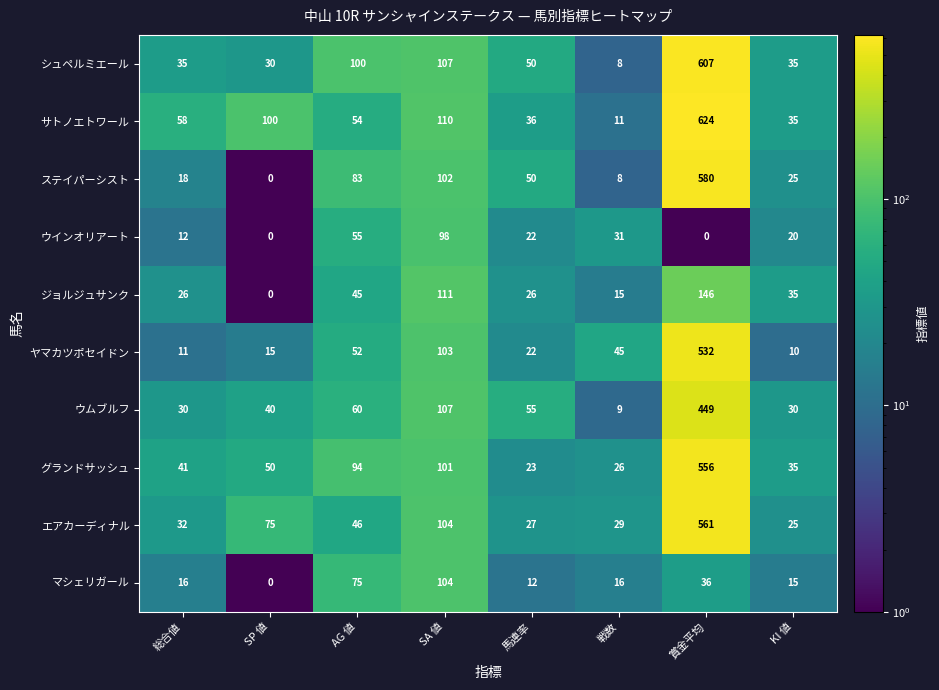

List the series in order of their peak value, highest first.

サトノエトワール, シュペルミエール, ステイパーシスト, エアカーディナル, グランドサッシュ, ヤマカツポセイドン, ウムブルフ, ジョルジュサンク, マシェリガール, ウインオリアート